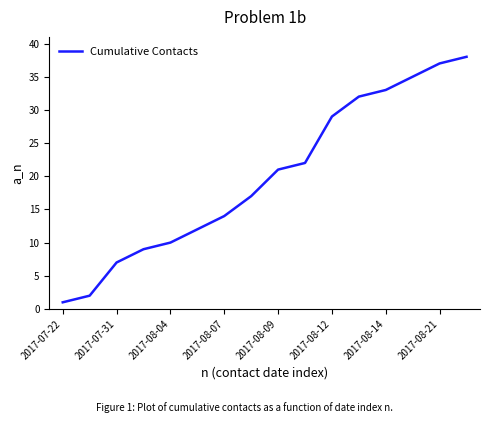

What is the difference between the maximum and minimum values?

37